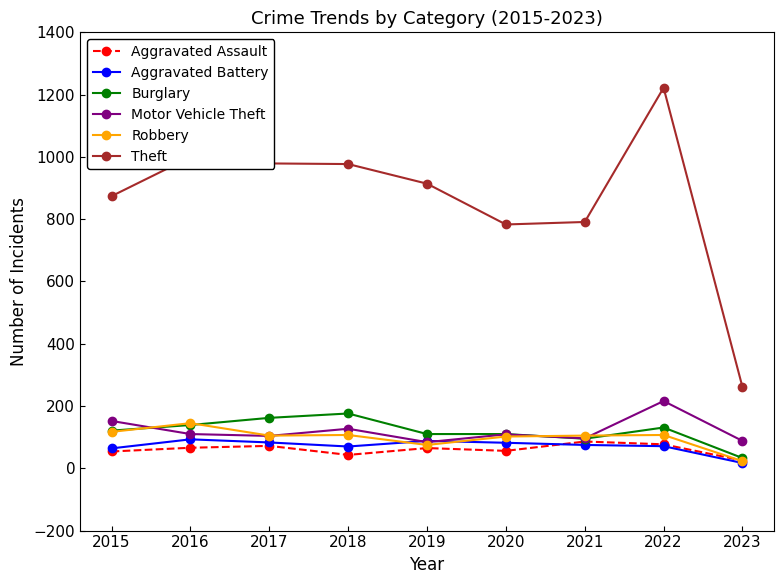

True or false: Burglary and Theft intersect in this chart.

False